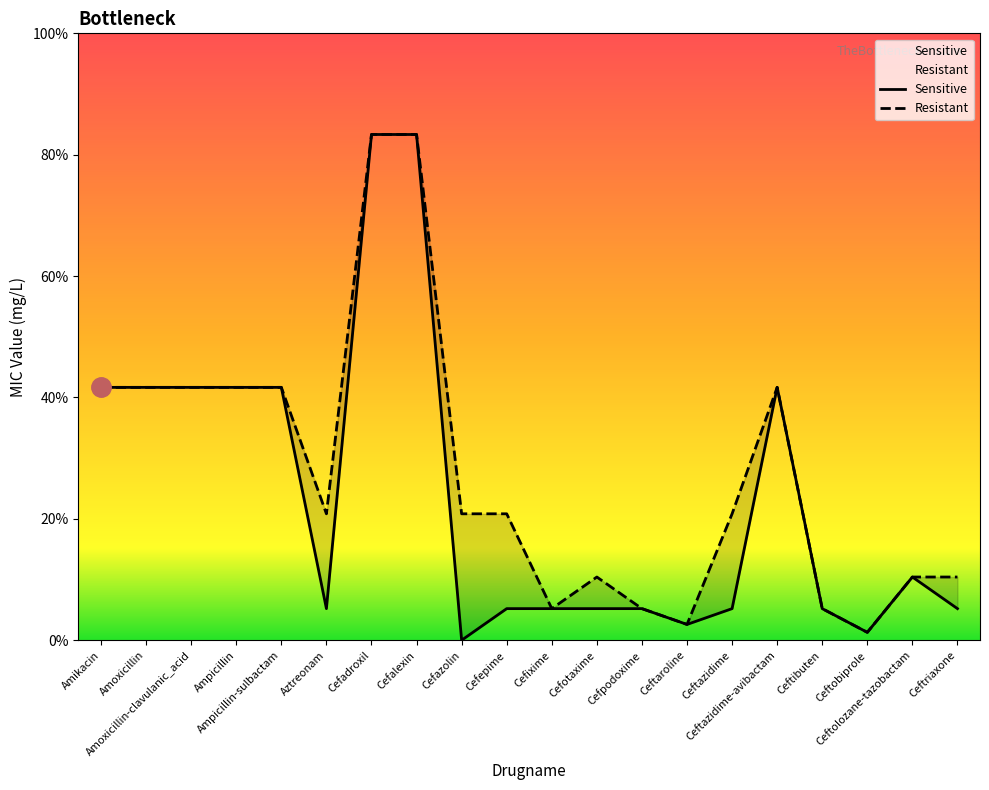

Where is the first local minimum for Resistant?

Aztreonam